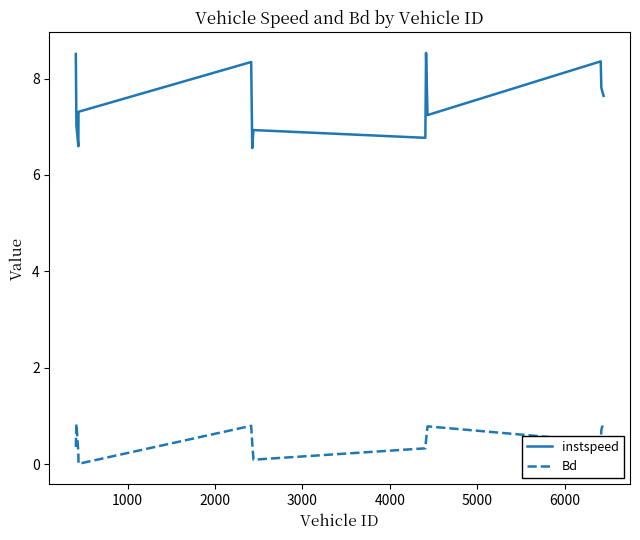

Which series has the widest spread of values?

instspeed